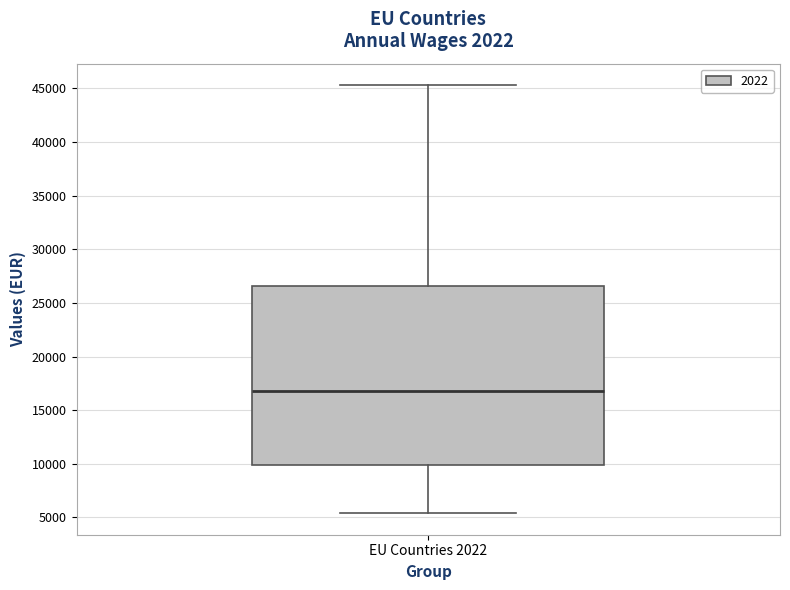

Where does the median line of the box for EU Countries 2022 sit on the y-axis? The values are not printed on the chart, so give them approximately, as read against the axis.

17000